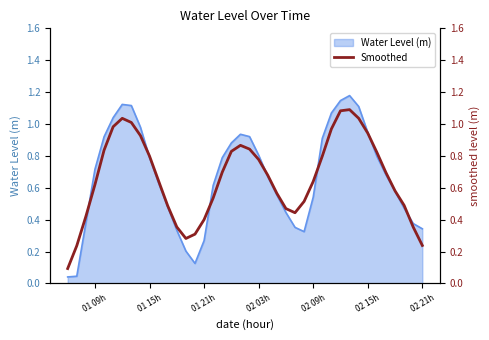

What is the difference between the second highest and second lowest values?

0.8